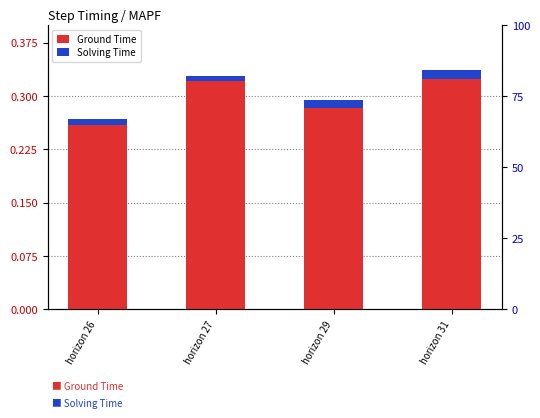

Reading right to left, transcribe all the data shown in this chart.

Ground Time: 0.3	0.3	0.3	0.3
Solving Time: 0.0	0.0	0.0	0.0